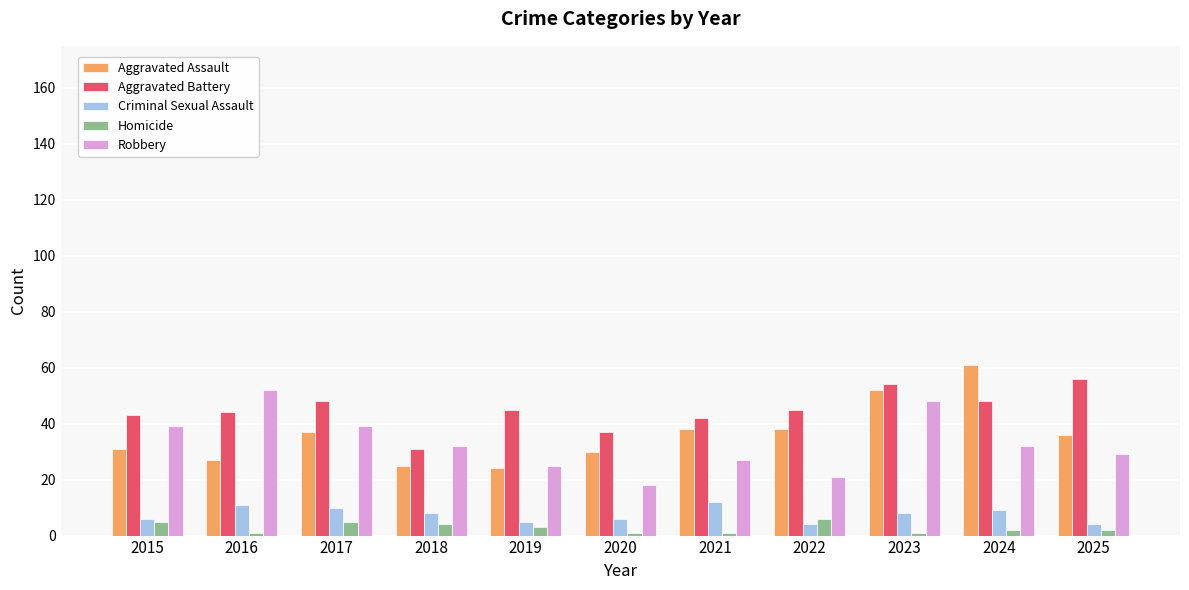

What is the value of the Aggravated Assault bar at the 8th from the left?

38